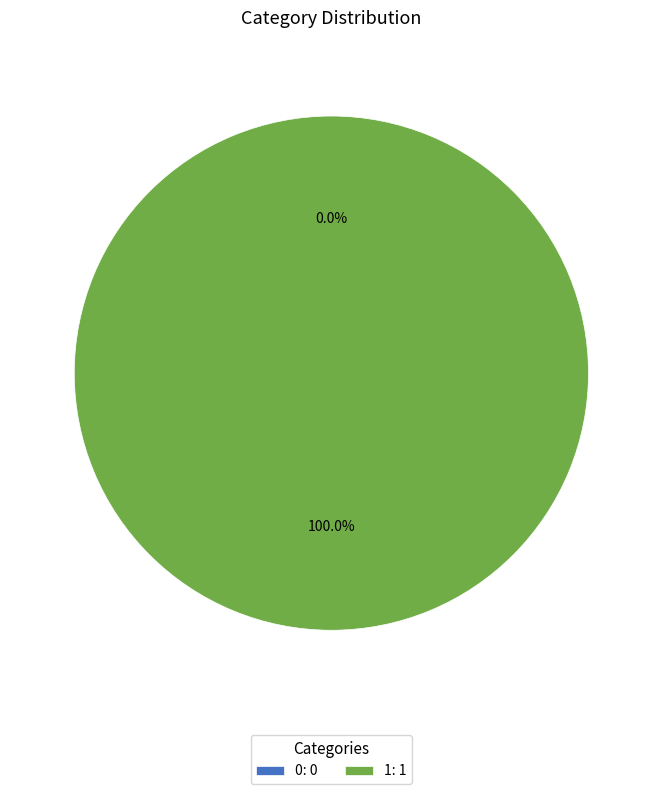

Is 1 the majority of the pie?

Yes